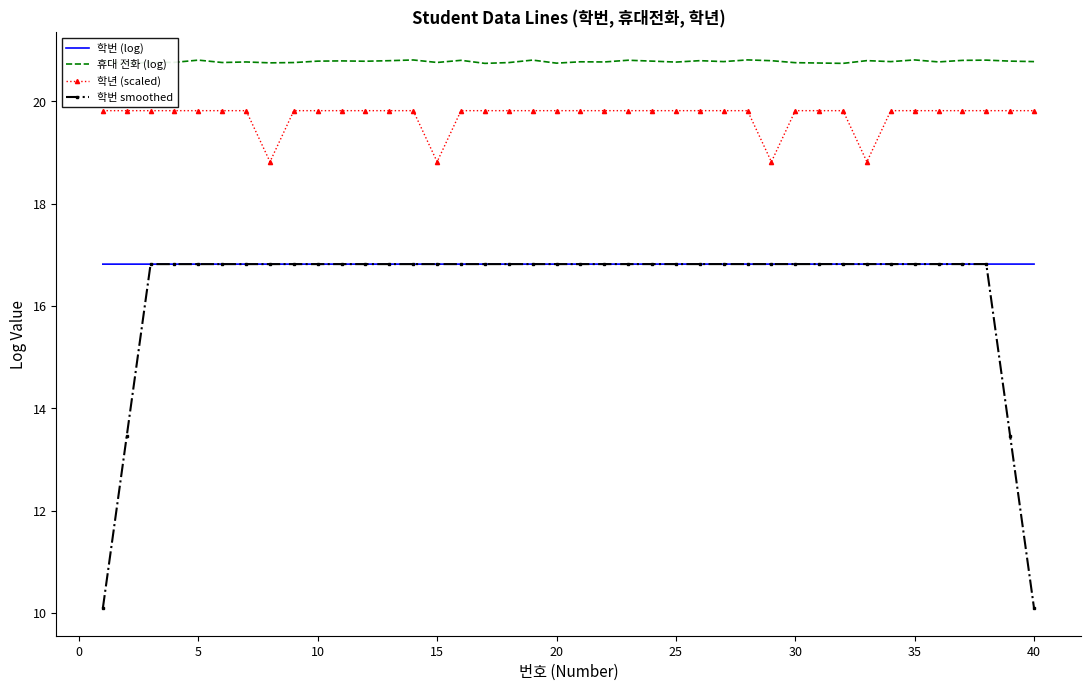

In 학번 smoothed, how many points are higher than both neighbors (excluding endpoints)?

1